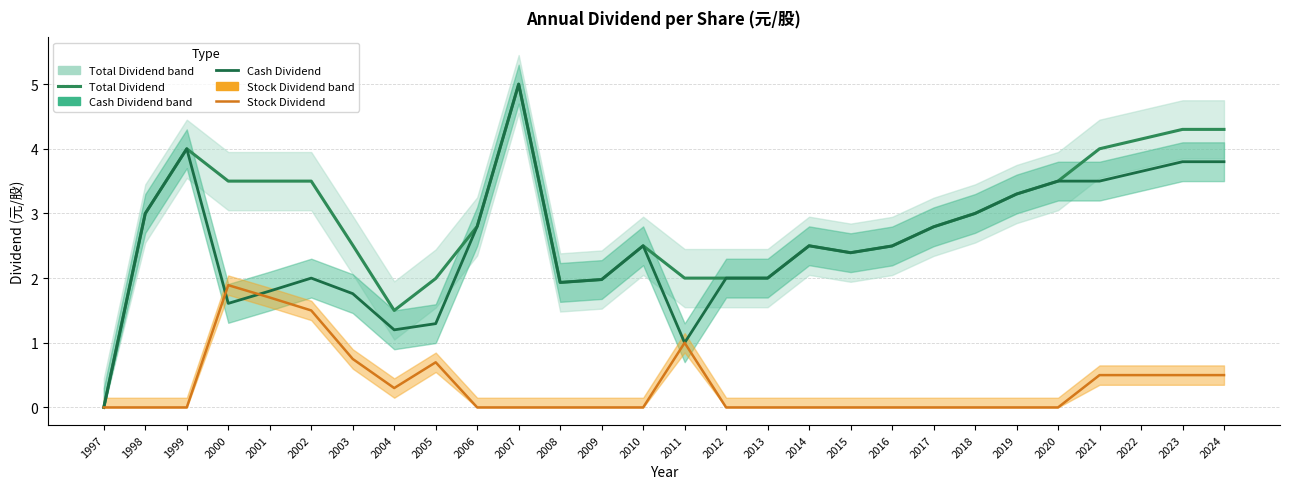

Count the number of data series in this chart.

3